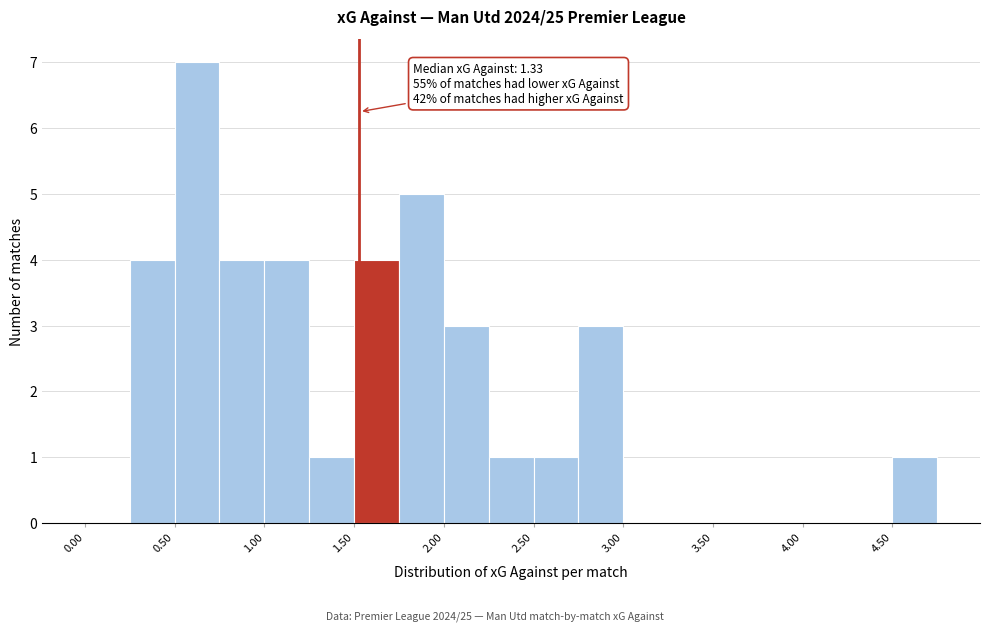

Over which range of the x-axis is the bar tallest?

0.50 to 0.75